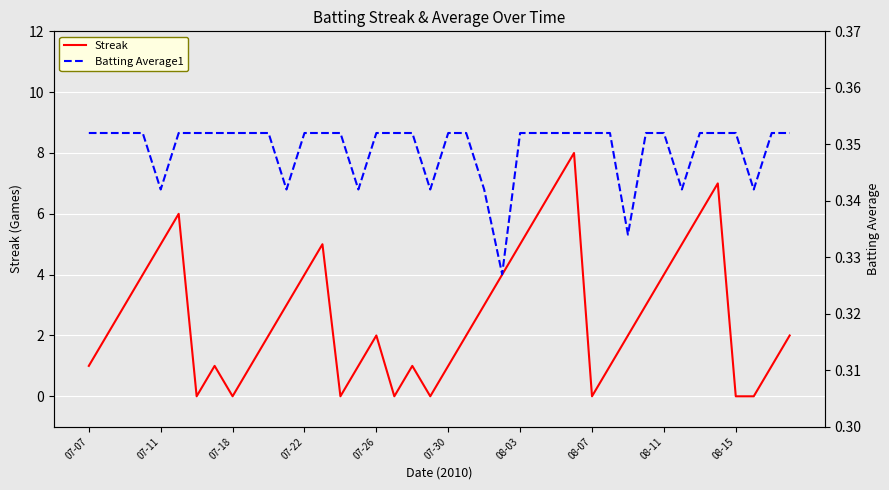

What position from the right is 27?

13